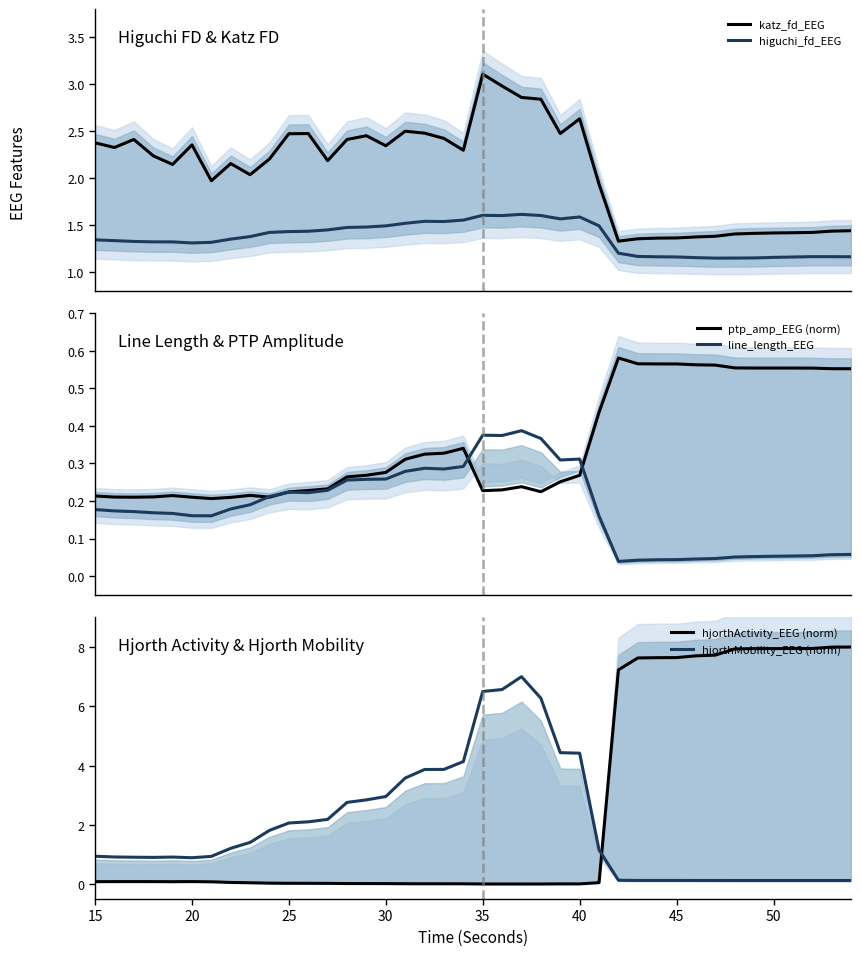

What is the difference between the maximum and minimum values in the line_length_EEG series?

0.3